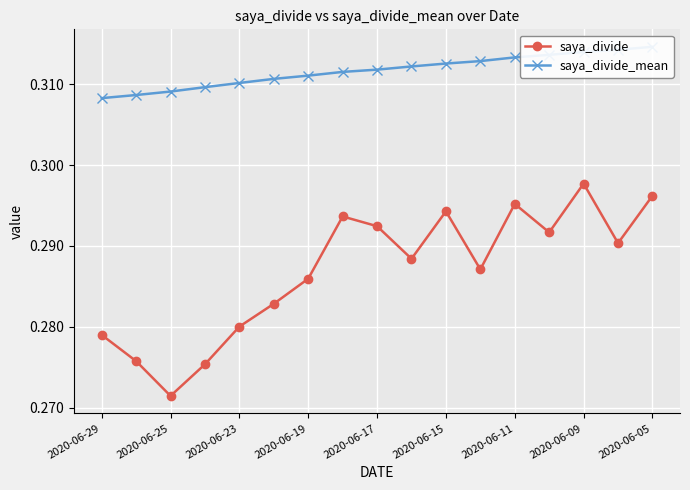

True or false: saya_divide and saya_divide_mean cross at least once.

False